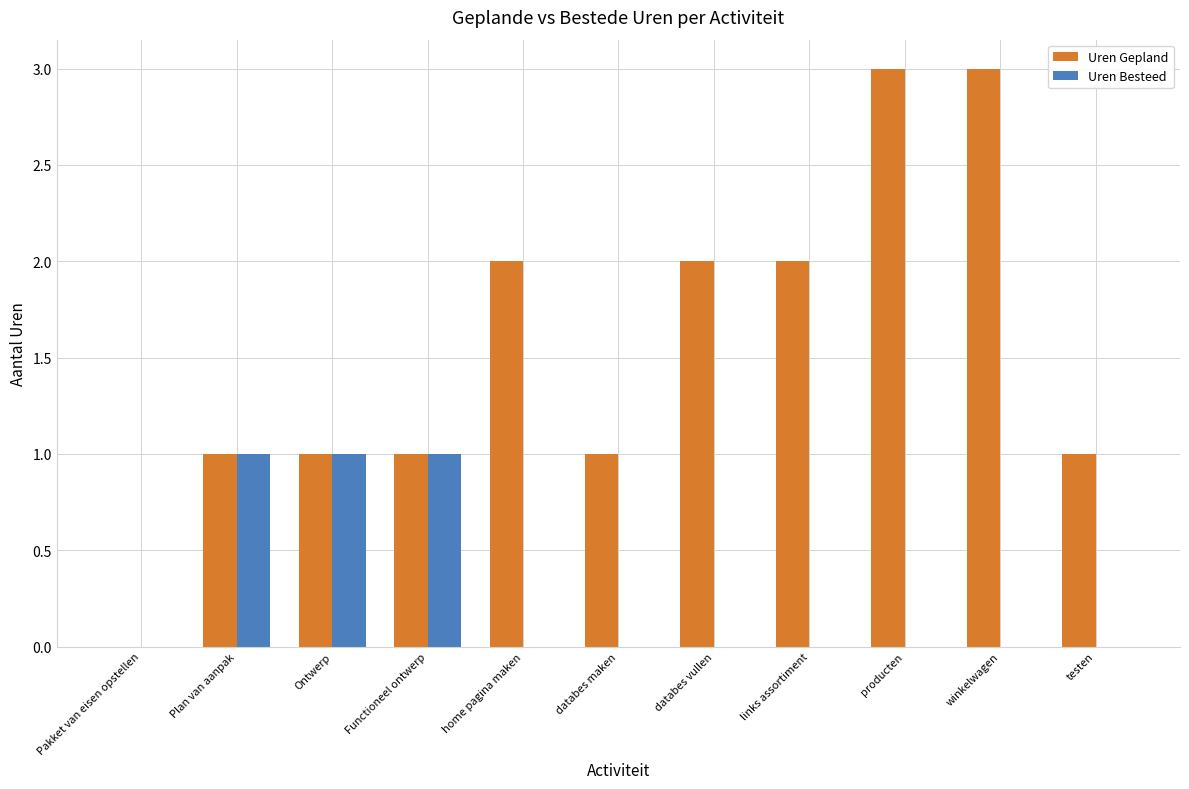

What is the greatest value displayed?

3